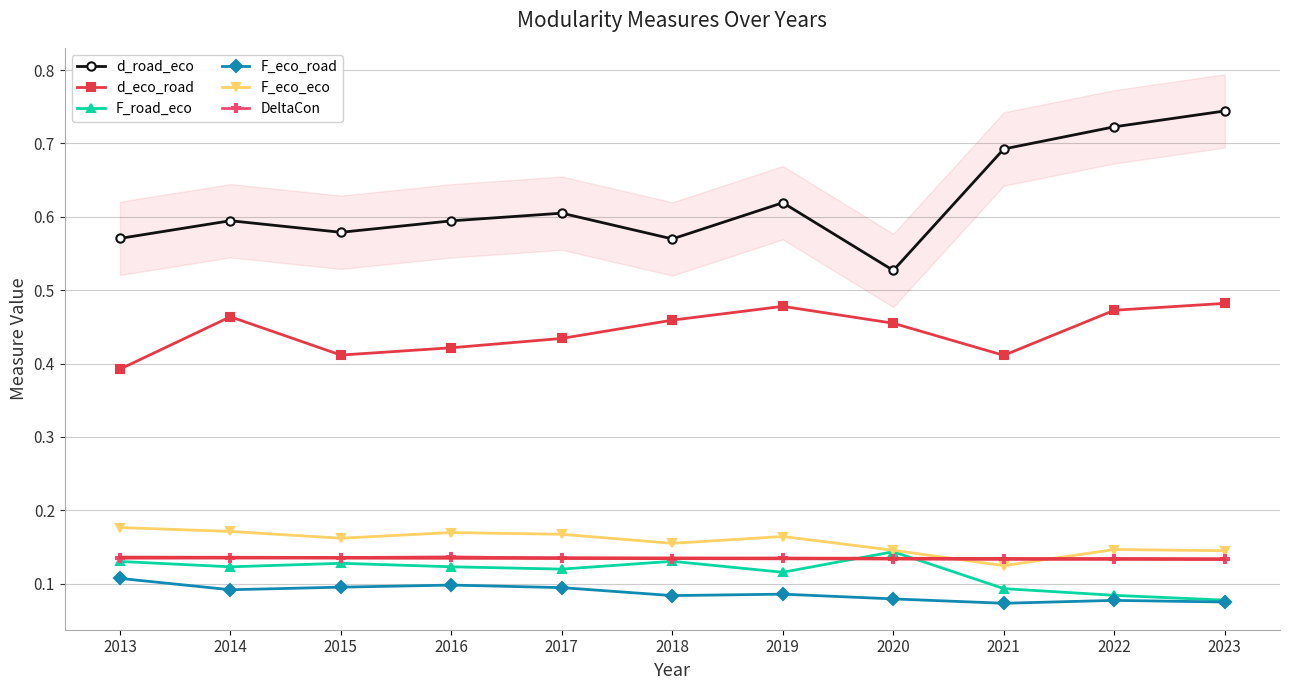

Is it true that F_eco_road equals 0.1 at 2021?

True